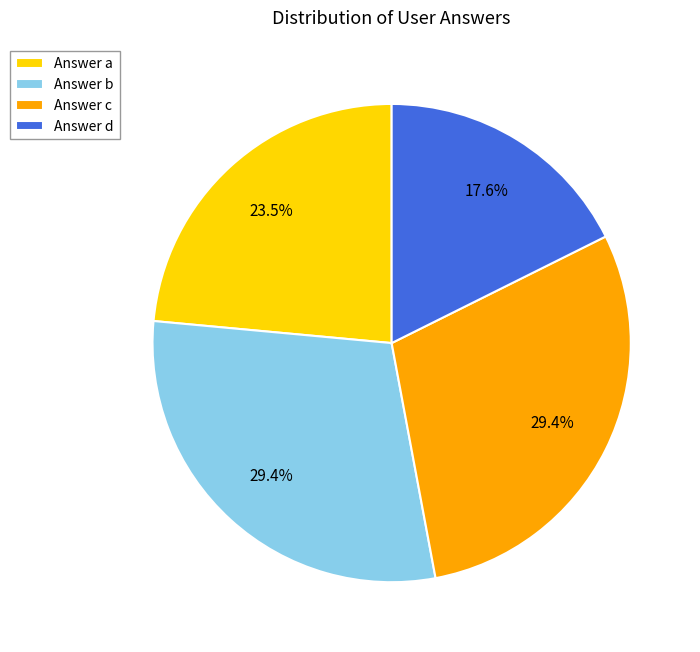

What portion of the pie excludes Answer d?

82.4%